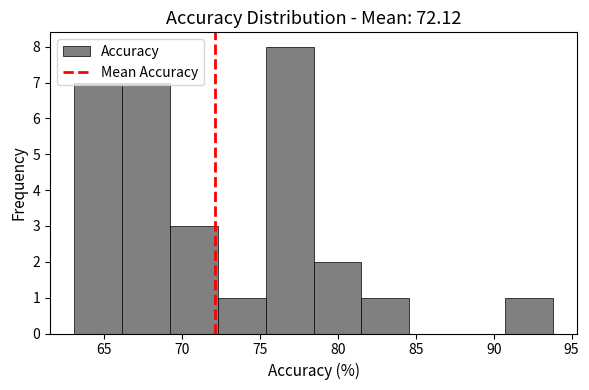

Reading left to right, transcribe this chart: for each bar, give the range it covers on the x-axis and its height. Neither the bar edges nor the heights are printed on the chart, so give them approximately, as read against the axes.

63.0 to 66.0: 7
66.0 to 69.0: 7
69.0 to 72.5: 3
72.5 to 75.5: 1
75.5 to 78.5: 8
78.5 to 81.5: 2
81.5 to 84.5: 1
84.5 to 87.5: 0
87.5 to 90.5: 0
90.5 to 94.0: 1